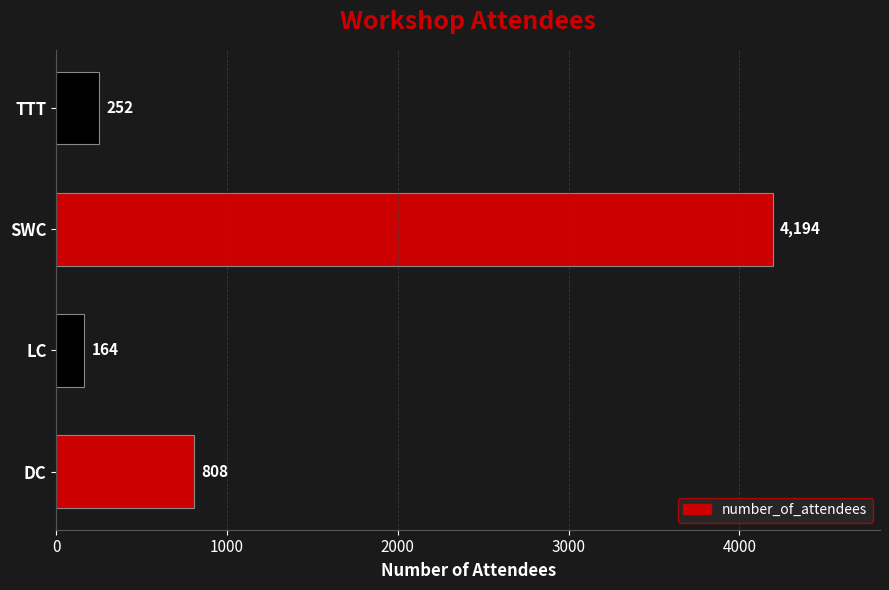

How many series are shown in this chart?

1